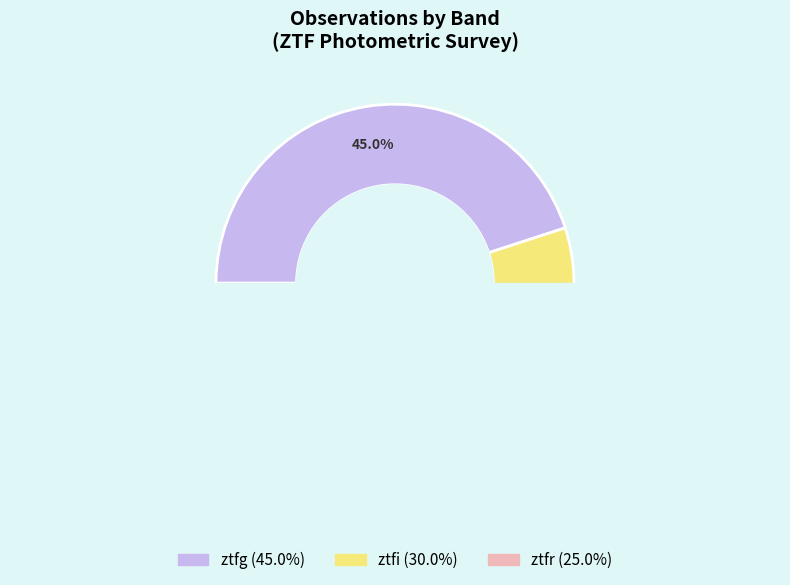

Is it true that ztfr is 32% of the pie?

False